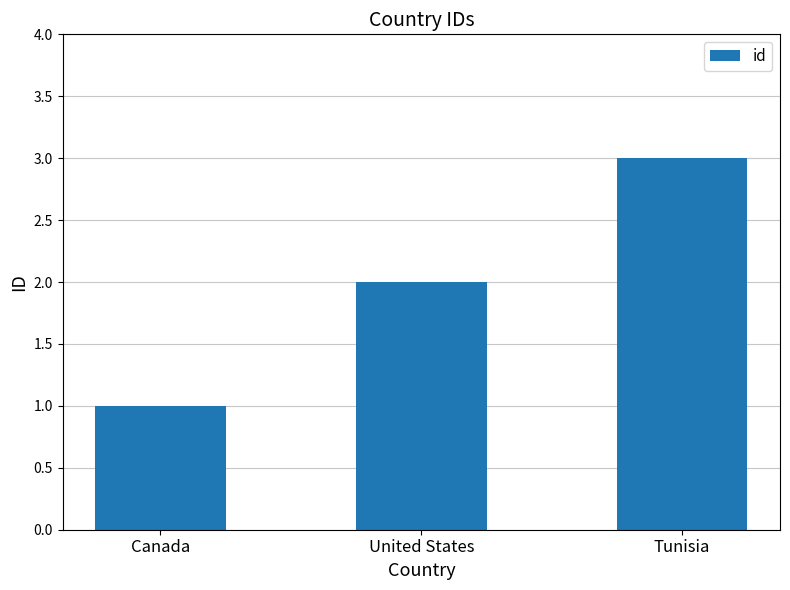

Rank the categories by value from lowest to highest.

Canada, United States, Tunisia